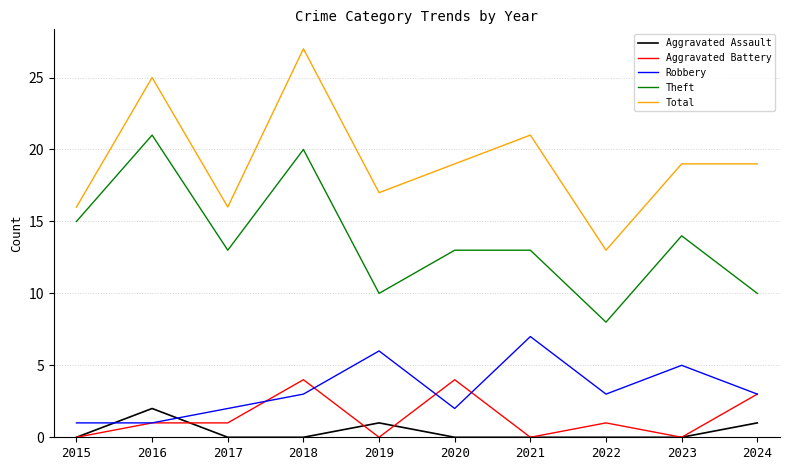

The value of Total at 2020 is 13. True or false?

False